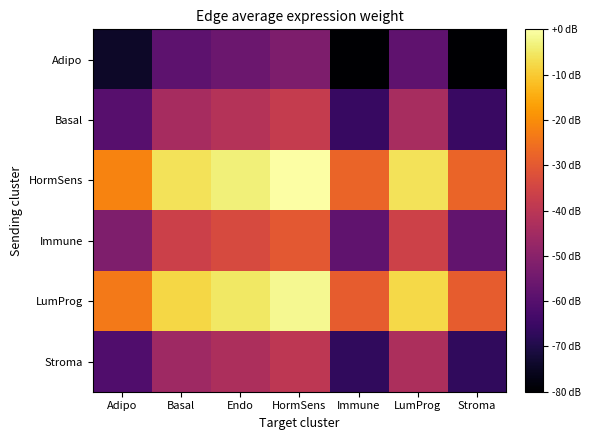

Which has a higher value, Stroma or Immune?

Stroma